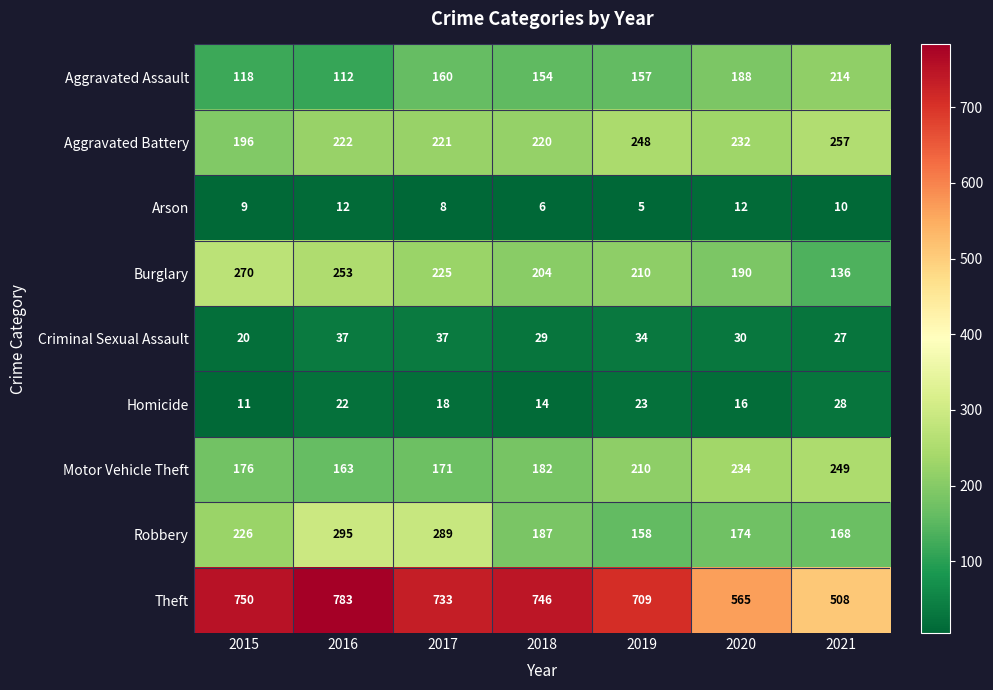

Which series has the largest total across all categories?

Theft